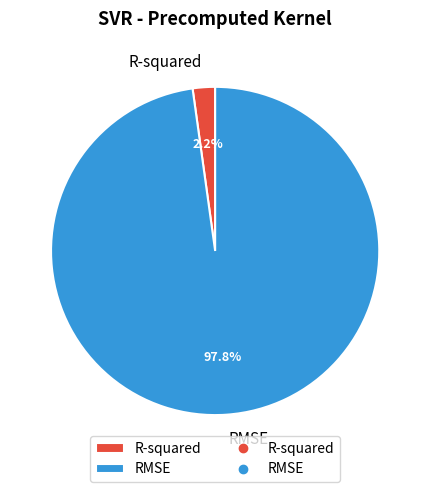

Does any single category account for the majority?

Yes